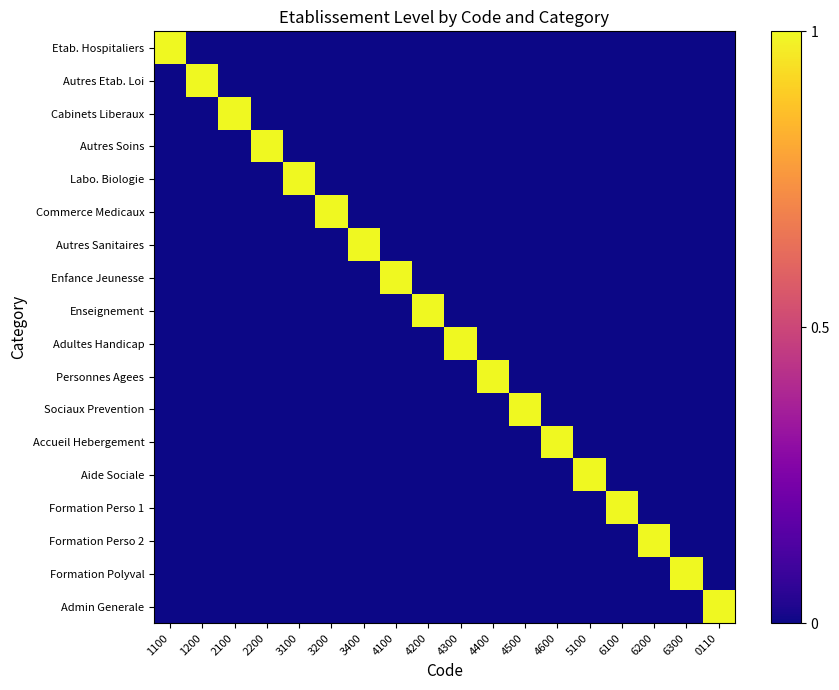

Reading left to right, transcribe all the data shown in this chart.

Etab. Hospitaliers: 1100=1	1200=0	2100=0	2200=0	3100=0	3200=0	3400=0	4100=0	4200=0	4300=0	4400=0	4500=0	4600=0	5100=0	6100=0	6200=0	6300=0	0110=0
Autres Etab. Loi: 1100=0	1200=1	2100=0	2200=0	3100=0	3200=0	3400=0	4100=0	4200=0	4300=0	4400=0	4500=0	4600=0	5100=0	6100=0	6200=0	6300=0	0110=0
Cabinets Liberaux: 1100=0	1200=0	2100=1	2200=0	3100=0	3200=0	3400=0	4100=0	4200=0	4300=0	4400=0	4500=0	4600=0	5100=0	6100=0	6200=0	6300=0	0110=0
Autres Soins: 1100=0	1200=0	2100=0	2200=1	3100=0	3200=0	3400=0	4100=0	4200=0	4300=0	4400=0	4500=0	4600=0	5100=0	6100=0	6200=0	6300=0	0110=0
Labo. Biologie: 1100=0	1200=0	2100=0	2200=0	3100=1	3200=0	3400=0	4100=0	4200=0	4300=0	4400=0	4500=0	4600=0	5100=0	6100=0	6200=0	6300=0	0110=0
Commerce Medicaux: 1100=0	1200=0	2100=0	2200=0	3100=0	3200=1	3400=0	4100=0	4200=0	4300=0	4400=0	4500=0	4600=0	5100=0	6100=0	6200=0	6300=0	0110=0
Autres Sanitaires: 1100=0	1200=0	2100=0	2200=0	3100=0	3200=0	3400=1	4100=0	4200=0	4300=0	4400=0	4500=0	4600=0	5100=0	6100=0	6200=0	6300=0	0110=0
Enfance Jeunesse: 1100=0	1200=0	2100=0	2200=0	3100=0	3200=0	3400=0	4100=1	4200=0	4300=0	4400=0	4500=0	4600=0	5100=0	6100=0	6200=0	6300=0	0110=0
Enseignement: 1100=0	1200=0	2100=0	2200=0	3100=0	3200=0	3400=0	4100=0	4200=1	4300=0	4400=0	4500=0	4600=0	5100=0	6100=0	6200=0	6300=0	0110=0
Adultes Handicap: 1100=0	1200=0	2100=0	2200=0	3100=0	3200=0	3400=0	4100=0	4200=0	4300=1	4400=0	4500=0	4600=0	5100=0	6100=0	6200=0	6300=0	0110=0
Personnes Agees: 1100=0	1200=0	2100=0	2200=0	3100=0	3200=0	3400=0	4100=0	4200=0	4300=0	4400=1	4500=0	4600=0	5100=0	6100=0	6200=0	6300=0	0110=0
Sociaux Prevention: 1100=0	1200=0	2100=0	2200=0	3100=0	3200=0	3400=0	4100=0	4200=0	4300=0	4400=0	4500=1	4600=0	5100=0	6100=0	6200=0	6300=0	0110=0
Accueil Hebergement: 1100=0	1200=0	2100=0	2200=0	3100=0	3200=0	3400=0	4100=0	4200=0	4300=0	4400=0	4500=0	4600=1	5100=0	6100=0	6200=0	6300=0	0110=0
Aide Sociale: 1100=0	1200=0	2100=0	2200=0	3100=0	3200=0	3400=0	4100=0	4200=0	4300=0	4400=0	4500=0	4600=0	5100=1	6100=0	6200=0	6300=0	0110=0
Formation Perso 1: 1100=0	1200=0	2100=0	2200=0	3100=0	3200=0	3400=0	4100=0	4200=0	4300=0	4400=0	4500=0	4600=0	5100=0	6100=1	6200=0	6300=0	0110=0
Formation Perso 2: 1100=0	1200=0	2100=0	2200=0	3100=0	3200=0	3400=0	4100=0	4200=0	4300=0	4400=0	4500=0	4600=0	5100=0	6100=0	6200=1	6300=0	0110=0
Formation Polyval: 1100=0	1200=0	2100=0	2200=0	3100=0	3200=0	3400=0	4100=0	4200=0	4300=0	4400=0	4500=0	4600=0	5100=0	6100=0	6200=0	6300=1	0110=0
Admin Generale: 1100=0	1200=0	2100=0	2200=0	3100=0	3200=0	3400=0	4100=0	4200=0	4300=0	4400=0	4500=0	4600=0	5100=0	6100=0	6200=0	6300=0	0110=1